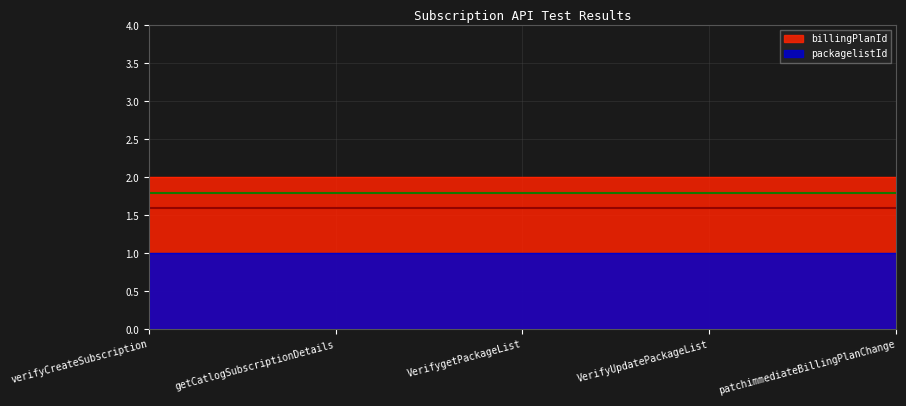

Which category has the lowest value across all series?

verifyCreateSubscription